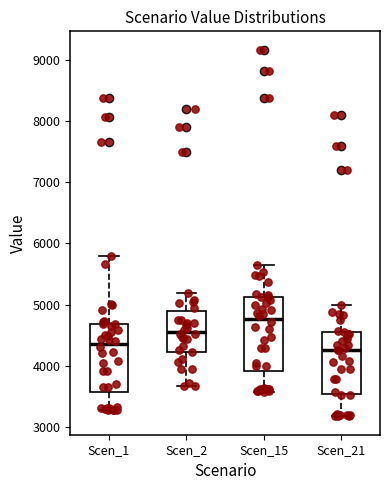

Where does the median line of the box for Scen_1 sit on the y-axis? The values are not printed on the chart, so give them approximately, as read against the axis.

4400